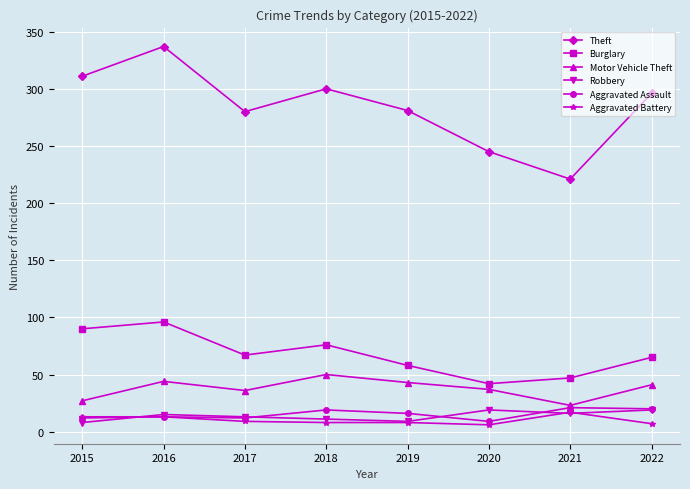

What is the spread (max minus min) of values at 2019?

273